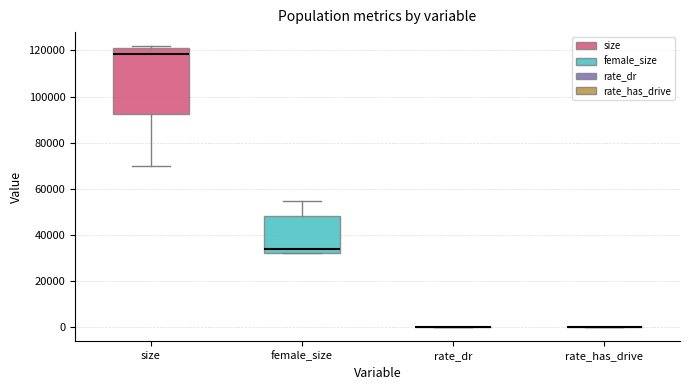

Which box is the tallest, from its lower edge to its upper edge?

size